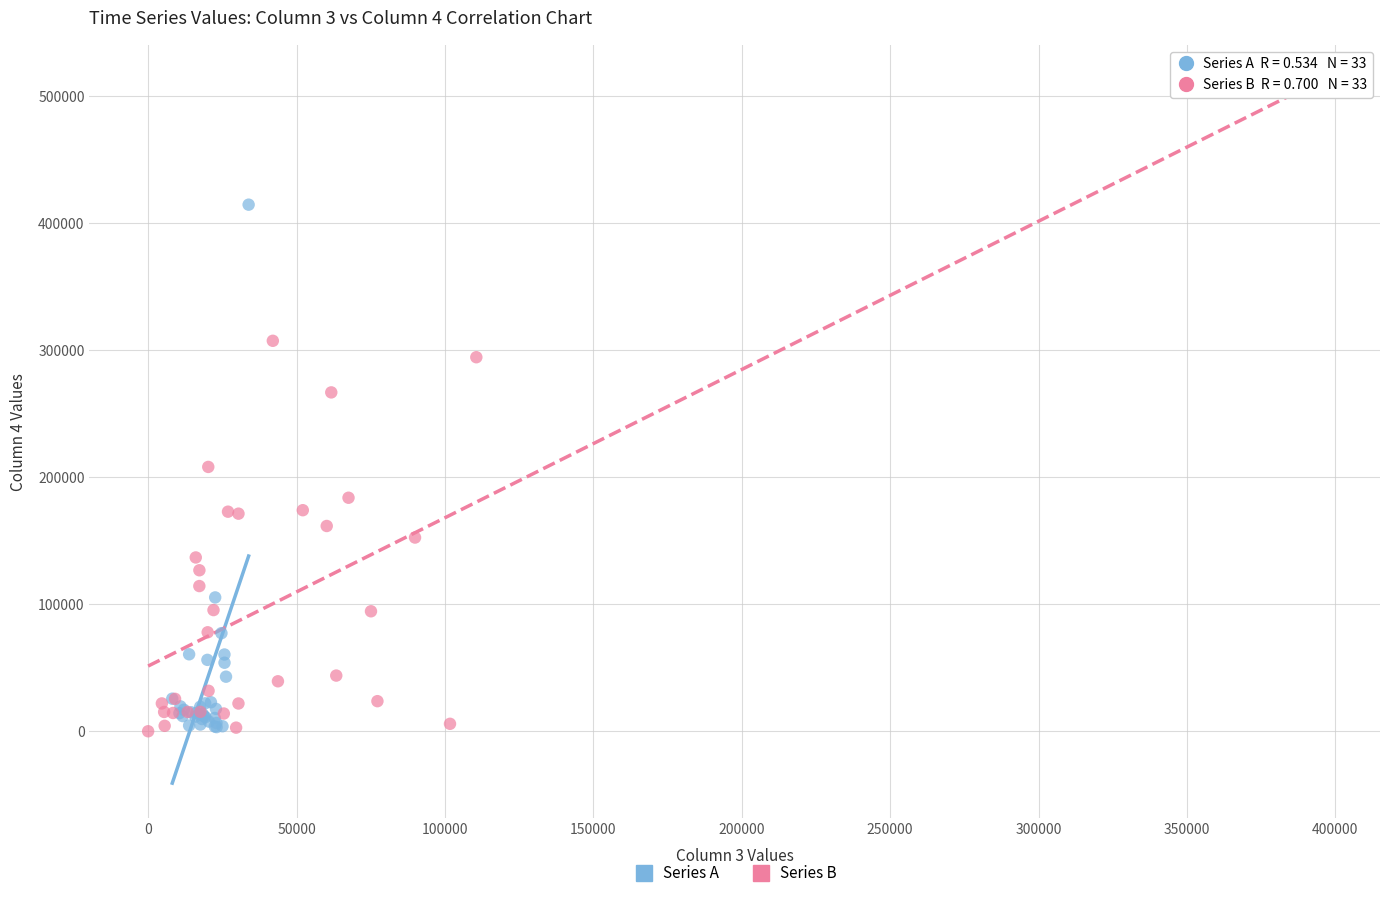

Which series reaches the maximum Y coordinate?

Series B